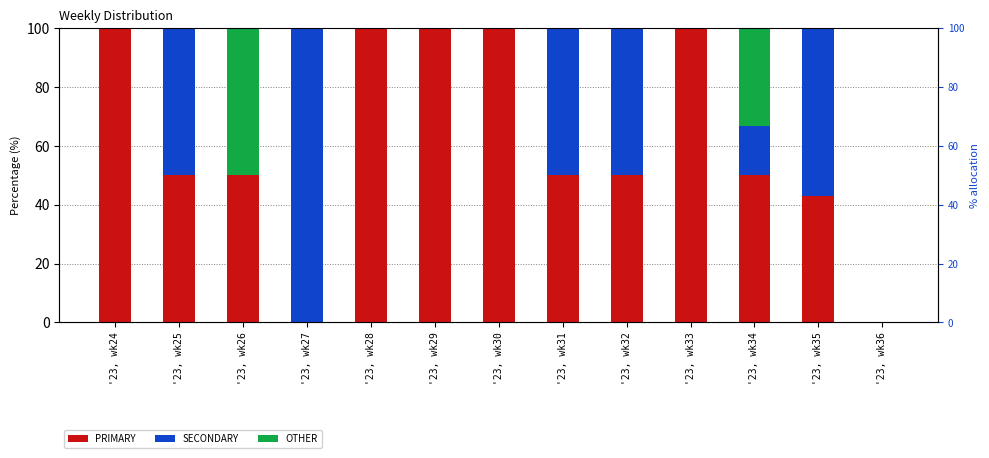

What is the value of the SECONDARY bar at the 2nd from the left?

50.0